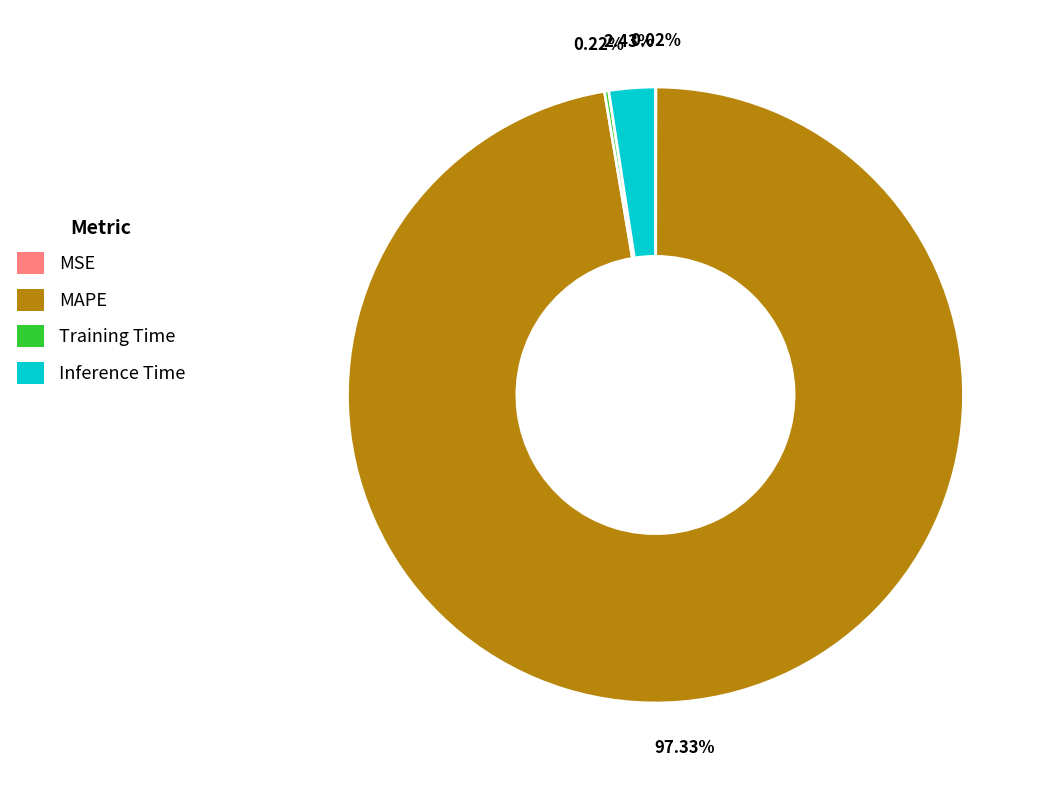

To the nearest percent, what is the difference between the largest and smallest slice percentages?

97%